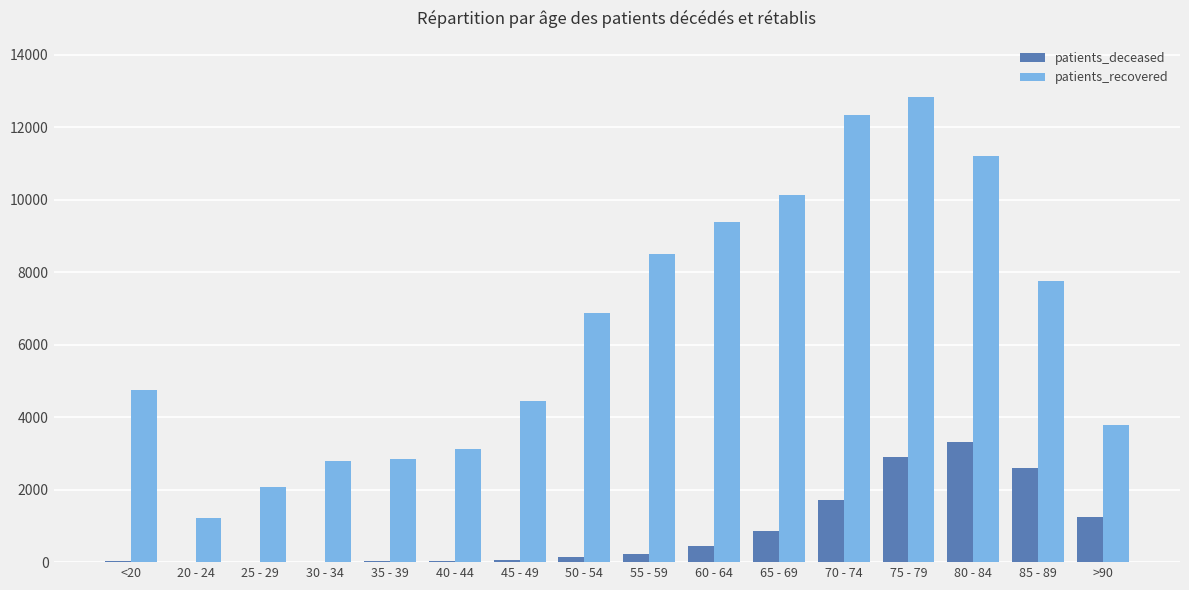

What is the maximum value for patients_deceased?

3317